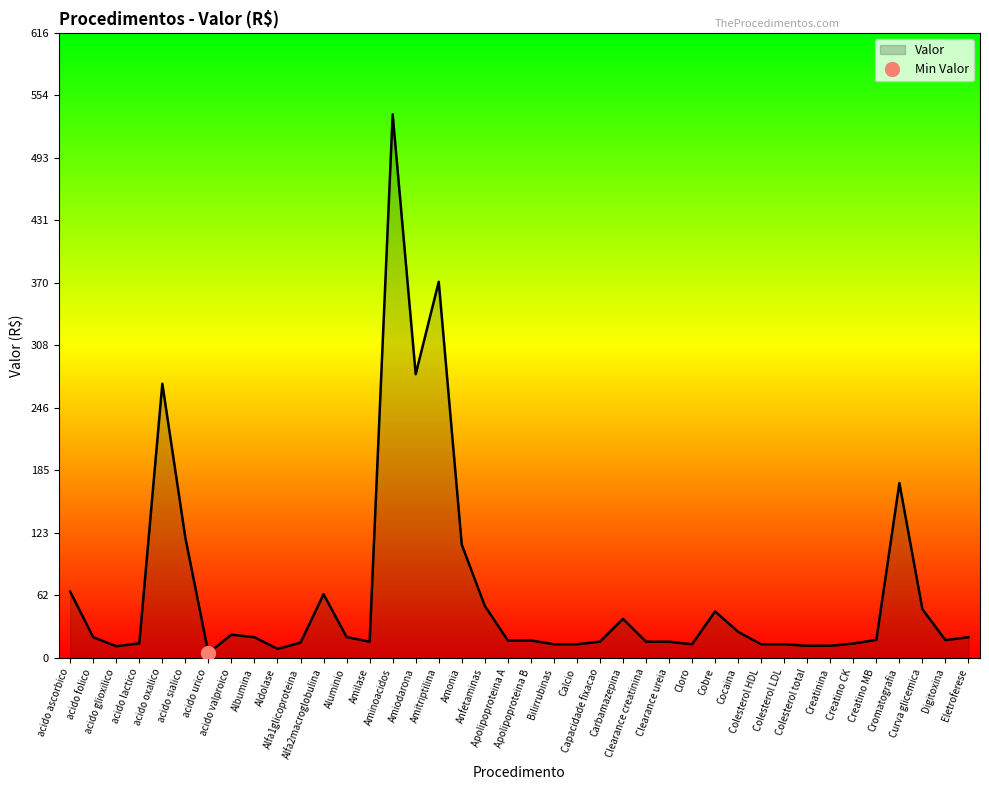

Between Albumina and Creatinina, which is larger?

Albumina